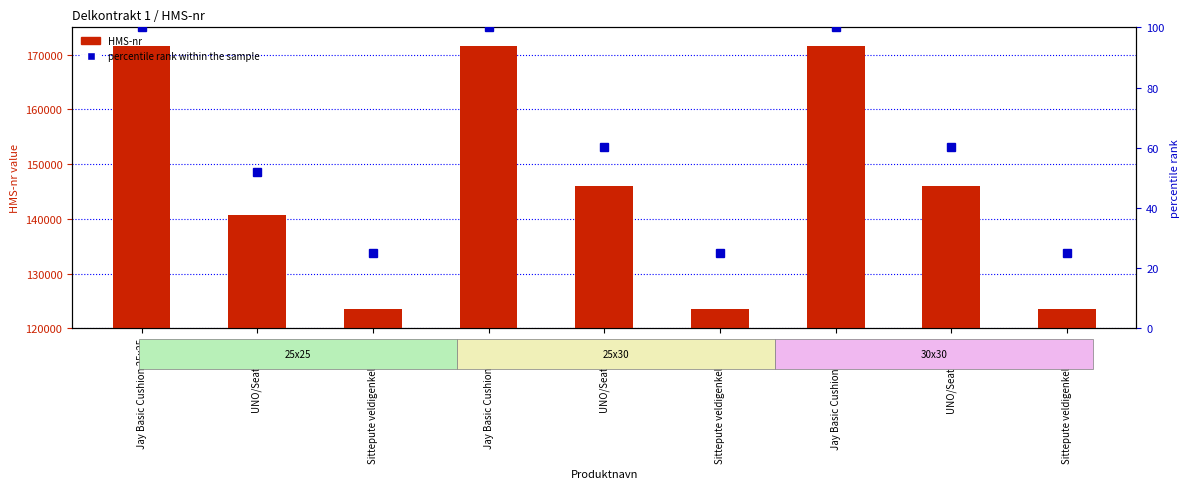

What is the label of the 1st bar from the left?

Jay Basic Cushion 25x25